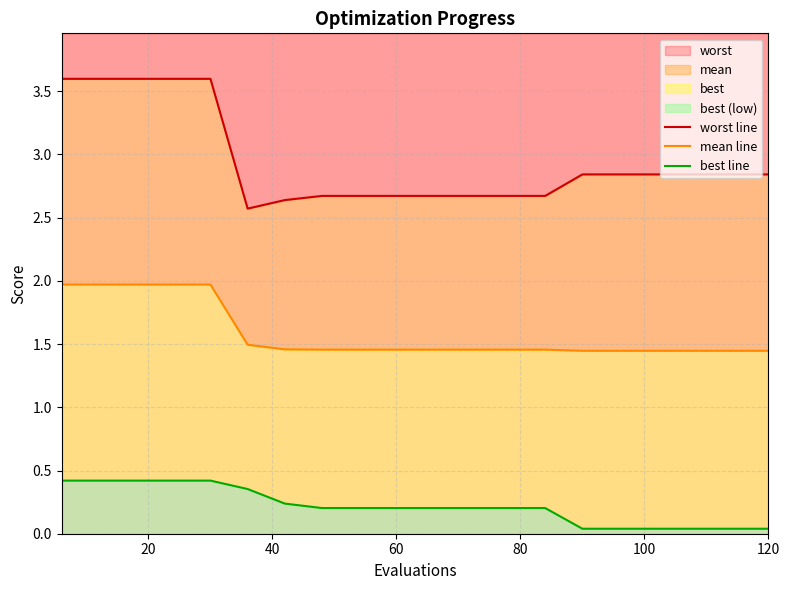

Which series has the largest total across all categories?

worst line